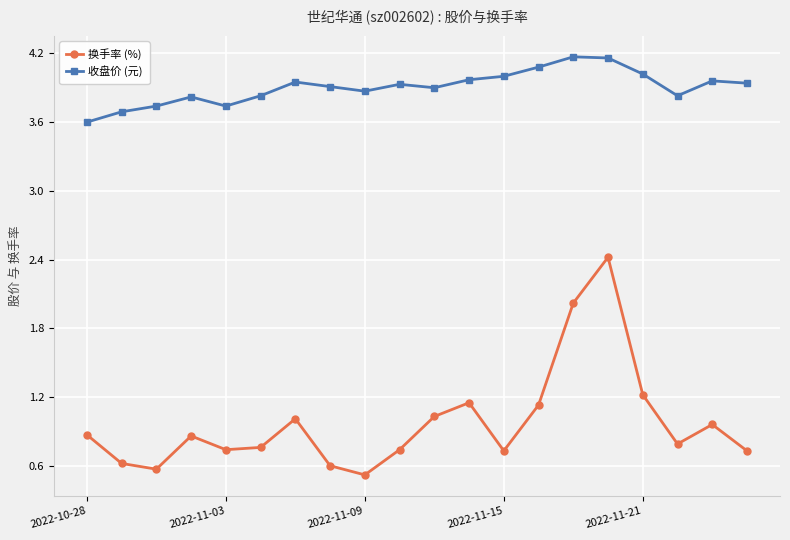

What is the value of the 收盘价 (元) point at the 15th from the left?

4.2